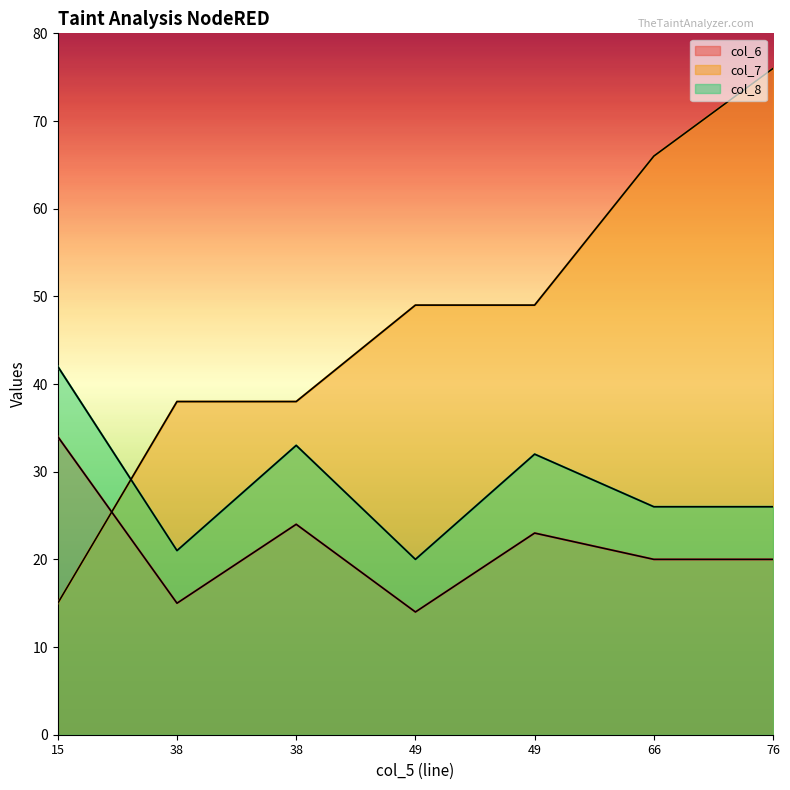

What is the value of the col_7 point at the 4th from the left?

49